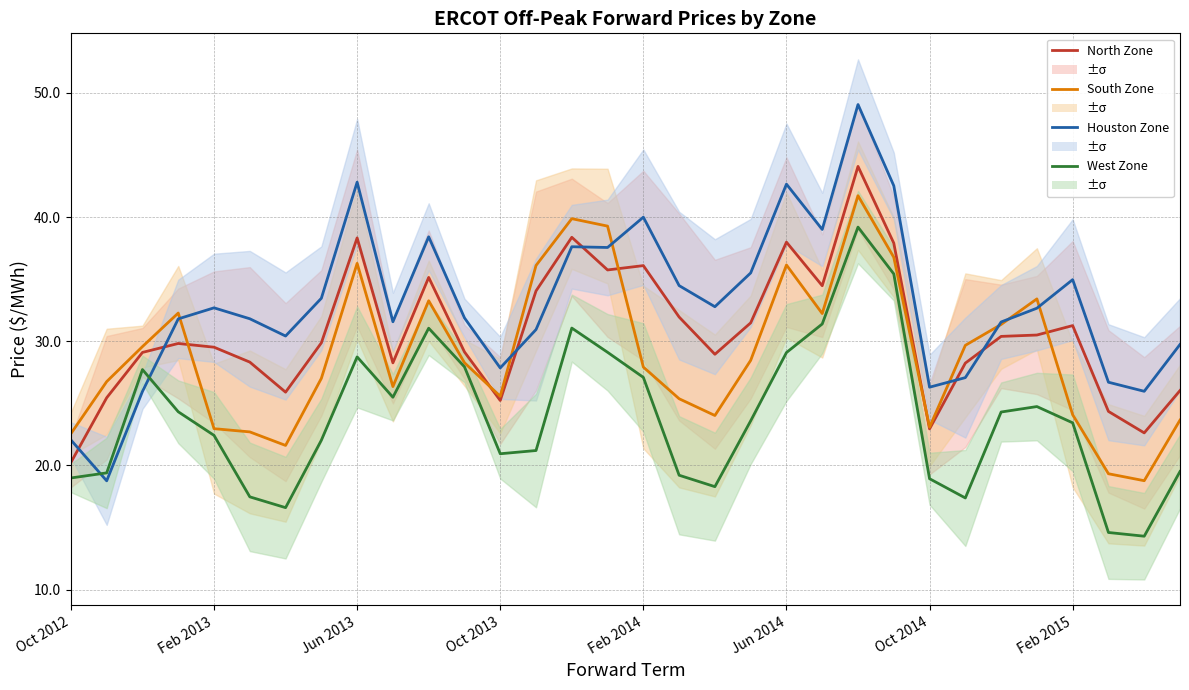

What is the difference between the maximum and minimum values in the South Zone series?

22.9